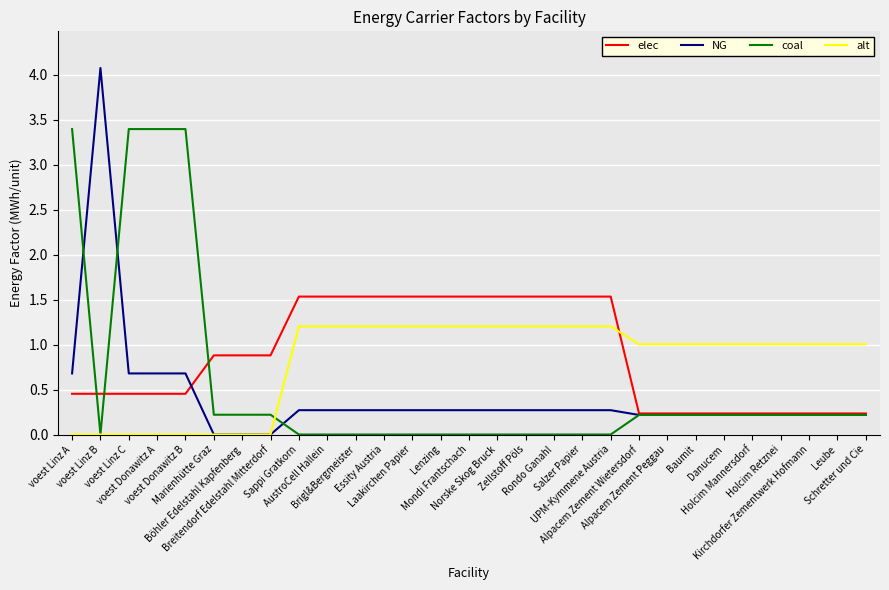

True or false: elec and alt cross at least once.

True